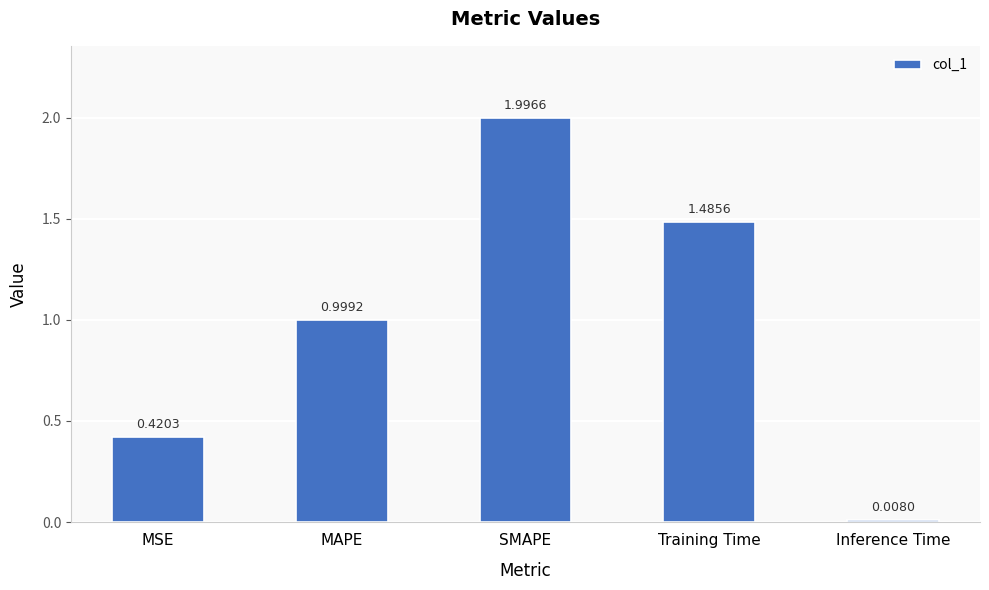

Is it true that the value at SMAPE is 2.0?

True